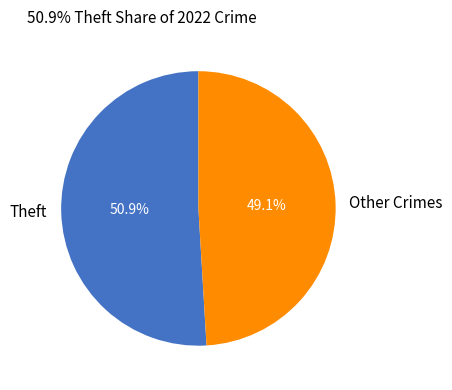

Do Other Crimes and Theft together represent more than half of the pie?

Yes